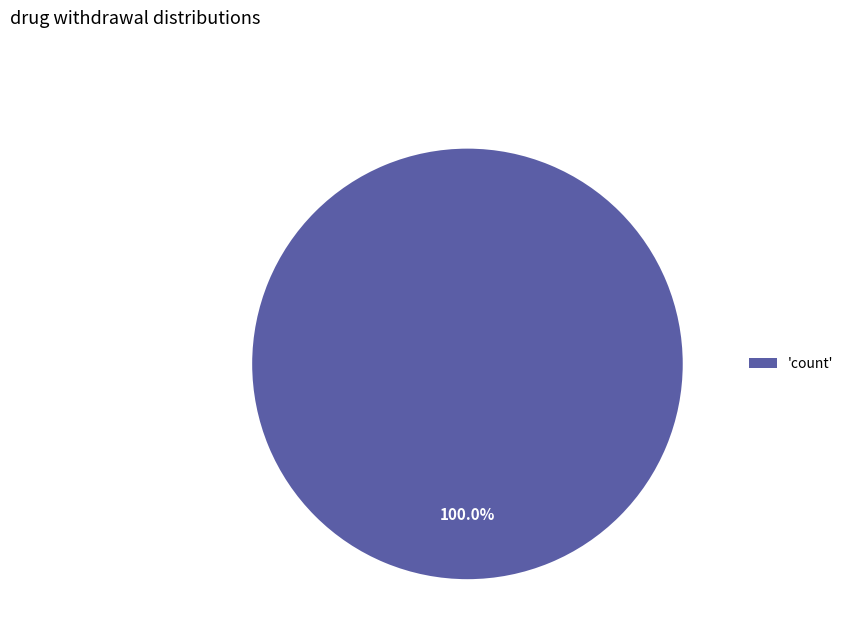

Is there any slice that represents more than half of the pie?

Yes